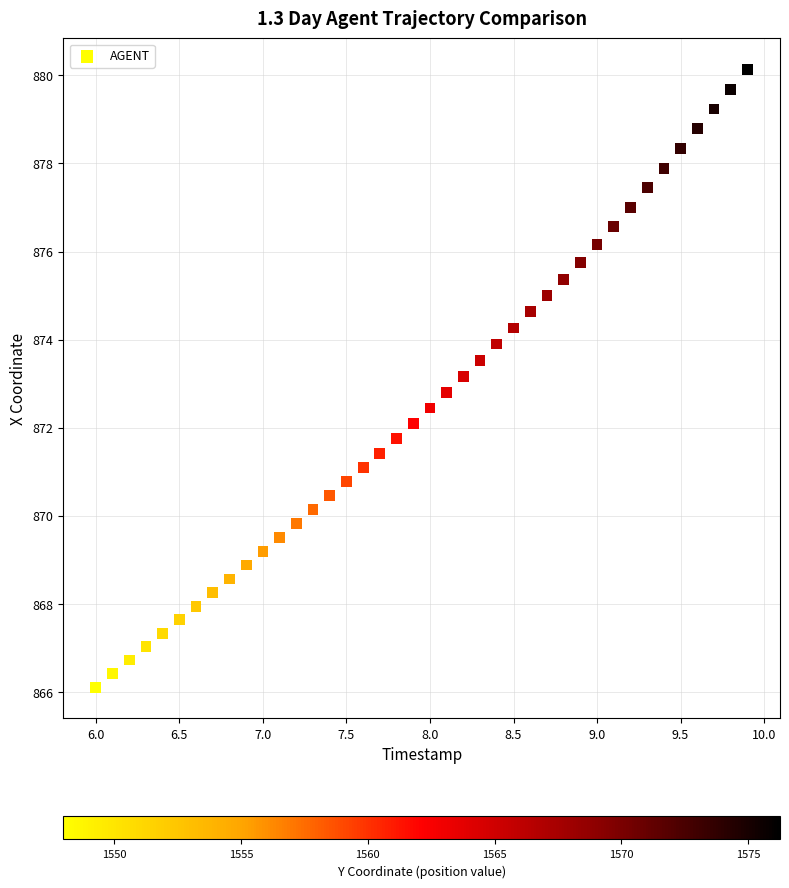

What is the range of Y values (max minus min)?

14.0